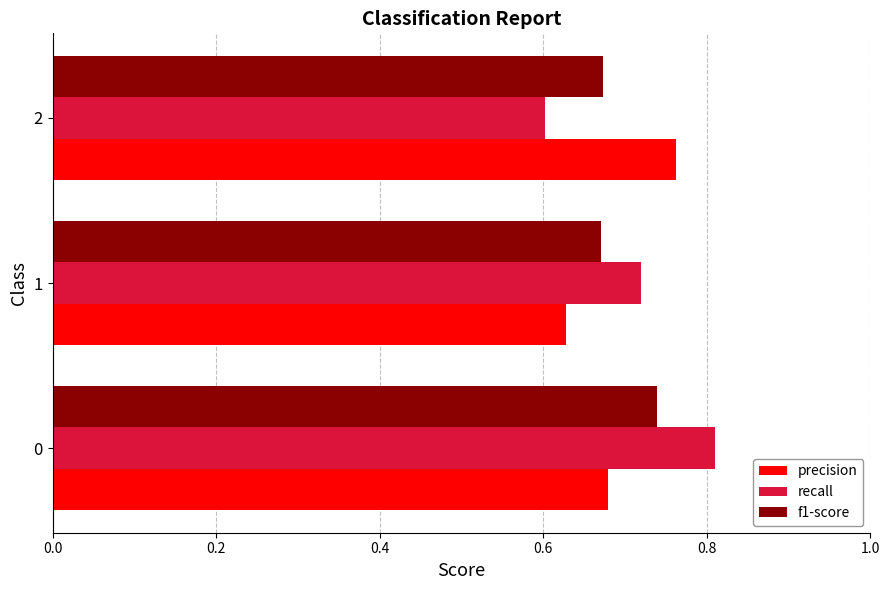

Count the number of categories in the chart.

3